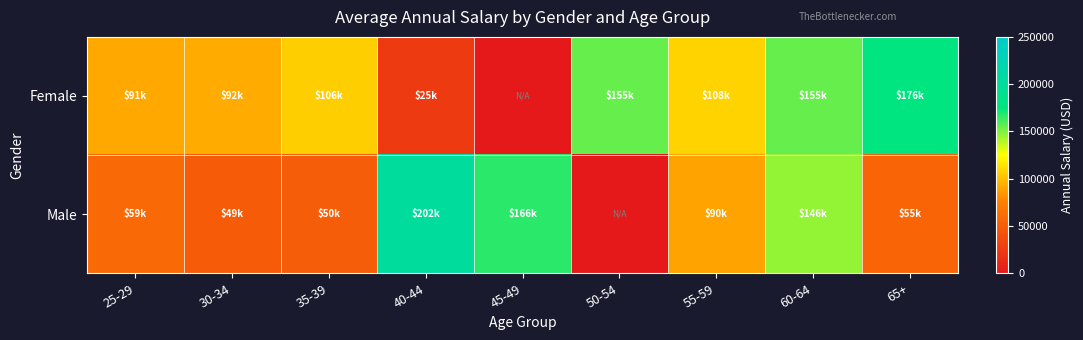

Reading left to right, transcribe all the data shown in this chart.

Female: 25-29=90880.2	30-34=92255.7	35-39=105643.3	40-44=24927.0	45-49=0.0	50-54=154920.5	55-59=107685.7	60-64=154828.0	65+=175837.0
Male: 25-29=58820.0	30-34=48834.5	35-39=49998.0	40-44=201880.7	45-49=166331.0	50-54=0.0	55-59=89810.8	60-64=145879.8	65+=55499.0